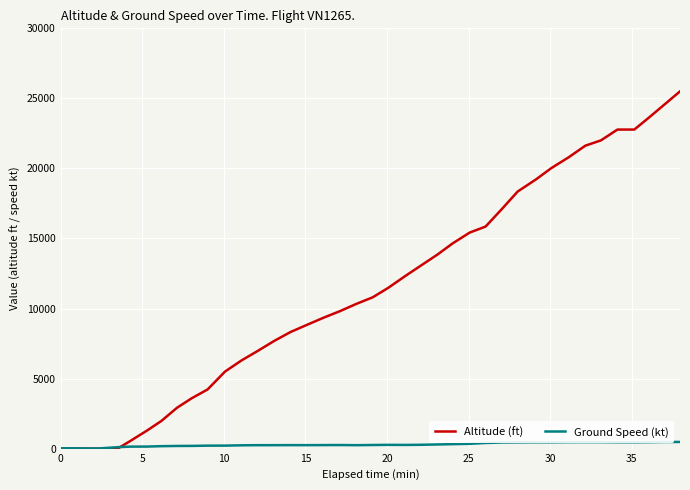

What is the average value of the Altitude (ft) series?

11334